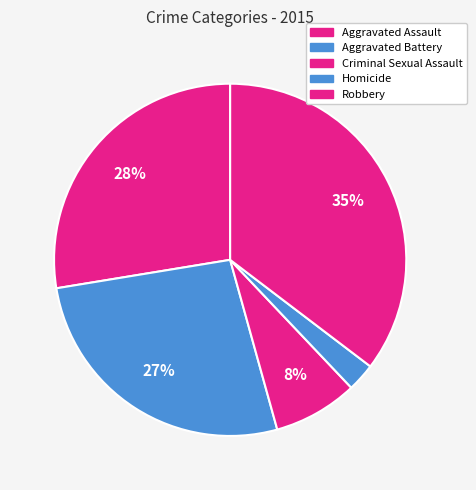

Rank the categories by value from lowest to highest.

Homicide, Criminal Sexual Assault, Aggravated Battery, Aggravated Assault, Robbery